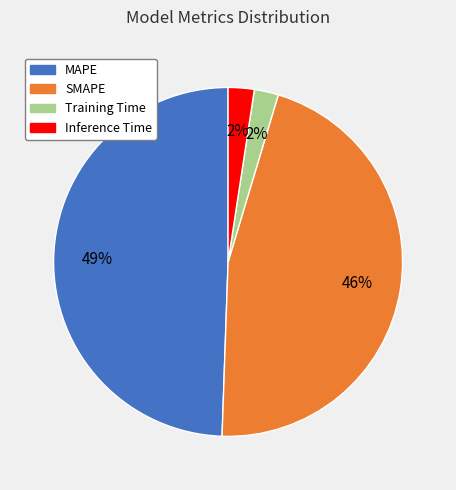

Approximately how many times larger is the value at SMAPE compared to MAPE?

0.9